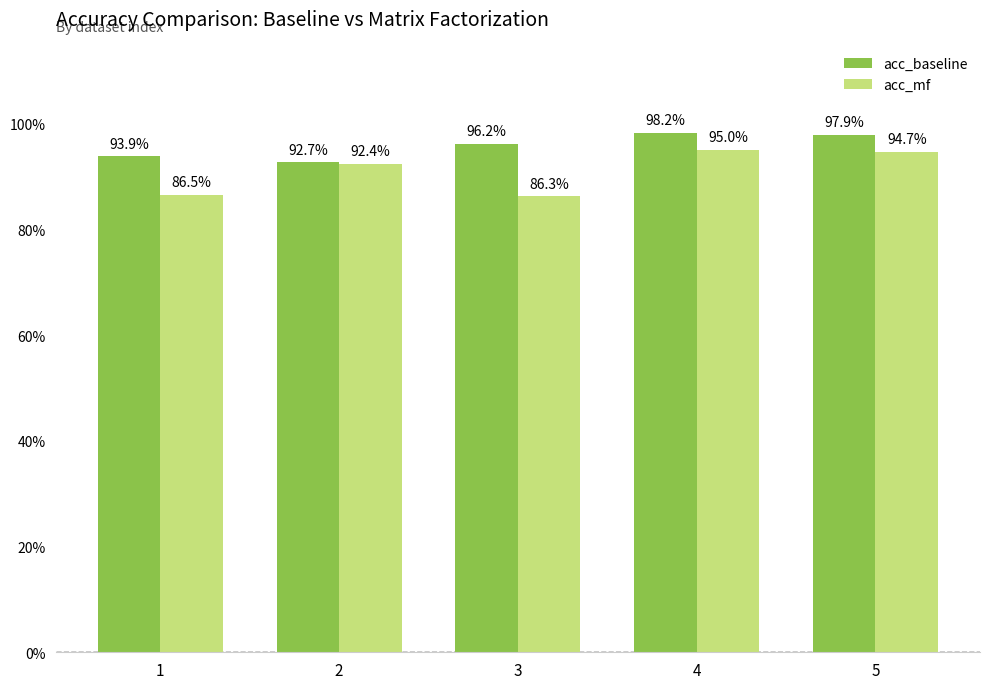

What is the greatest value displayed?

1.0